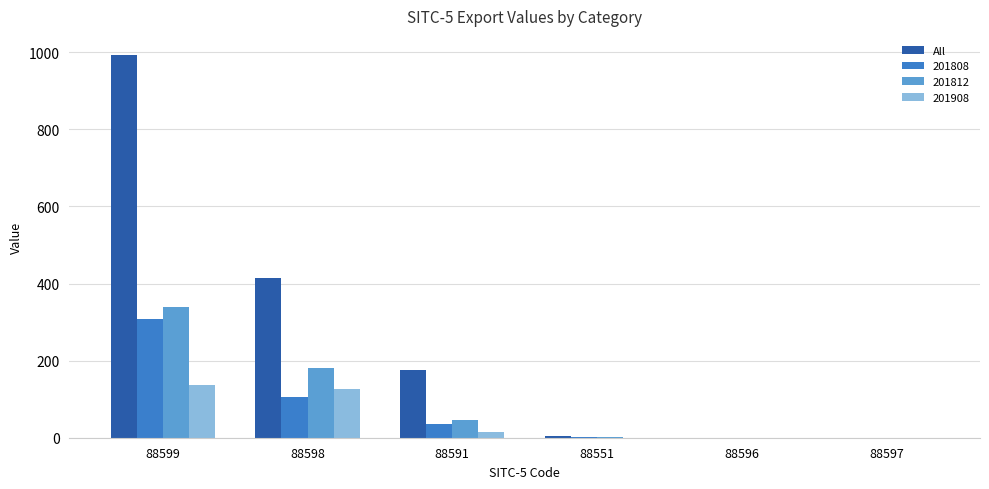

What is the maximum value shown in the chart?

992.8